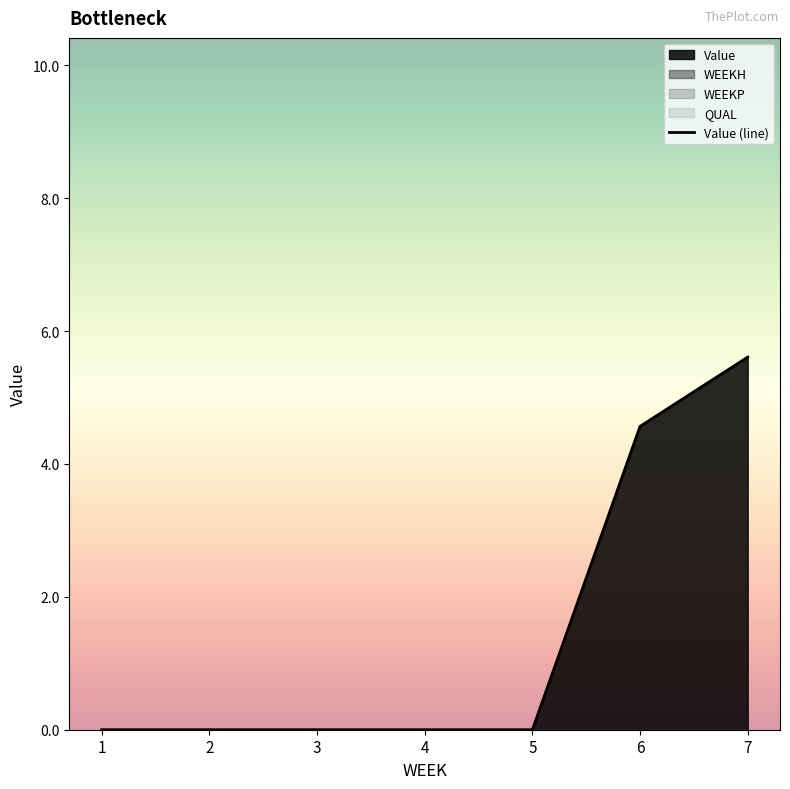

What is the average value?

1.5